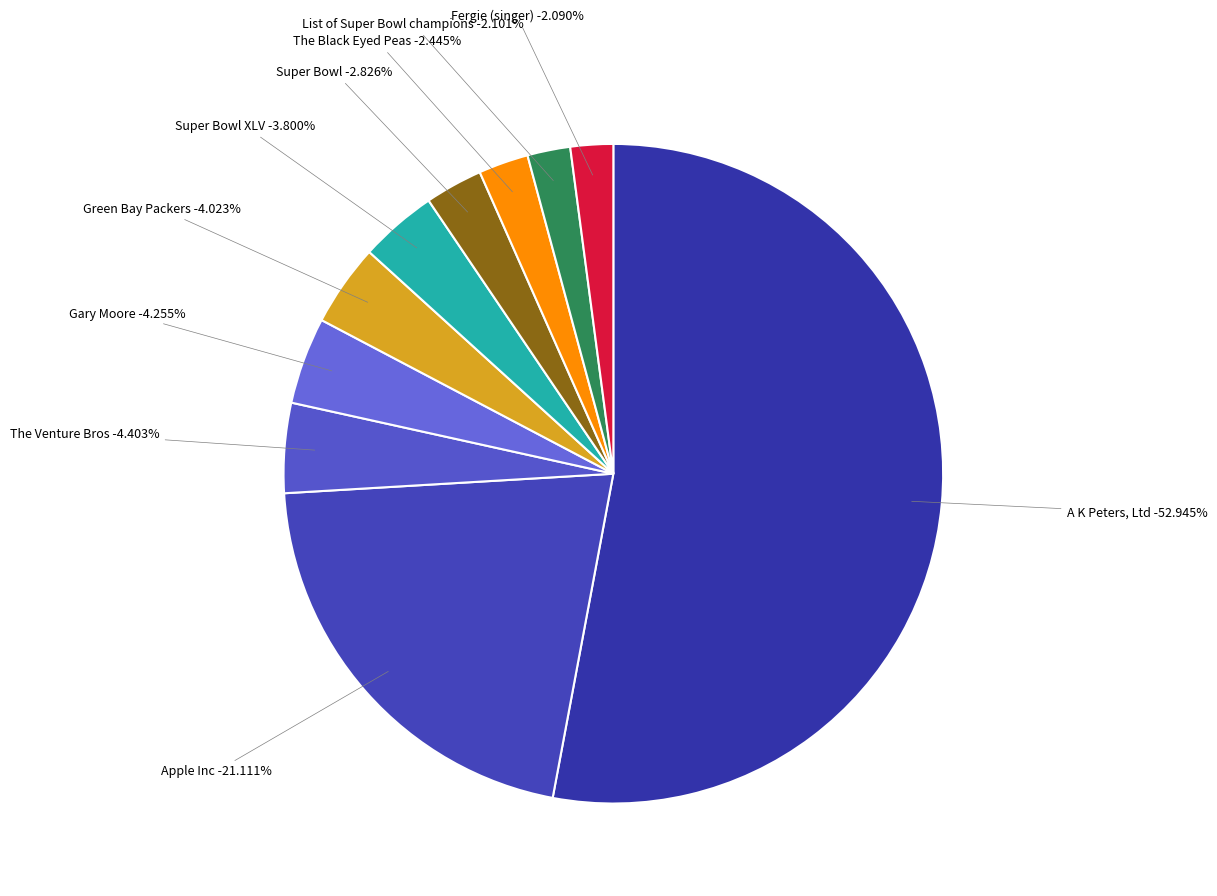

True or false: Super_Bowl_XLV accounts for 4% of the total.

True